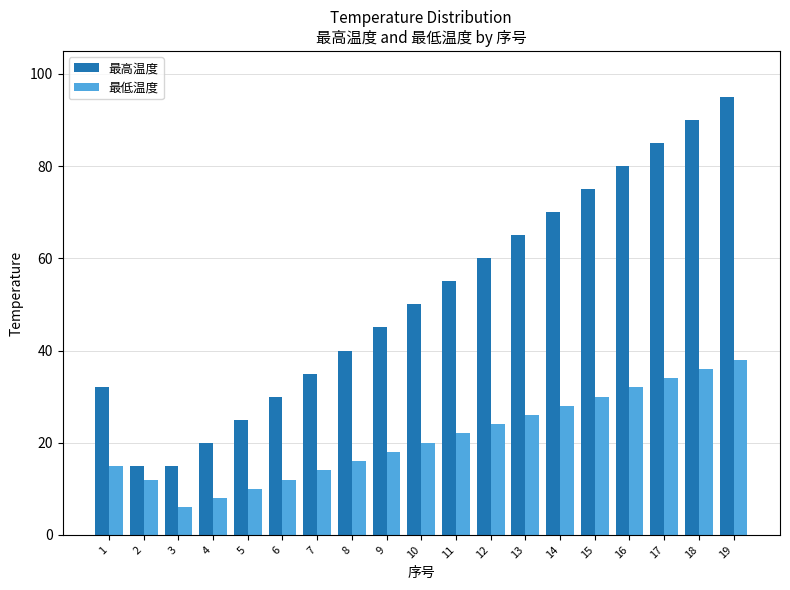

The 最低温度 series shows 55 at 17. True or false?

False